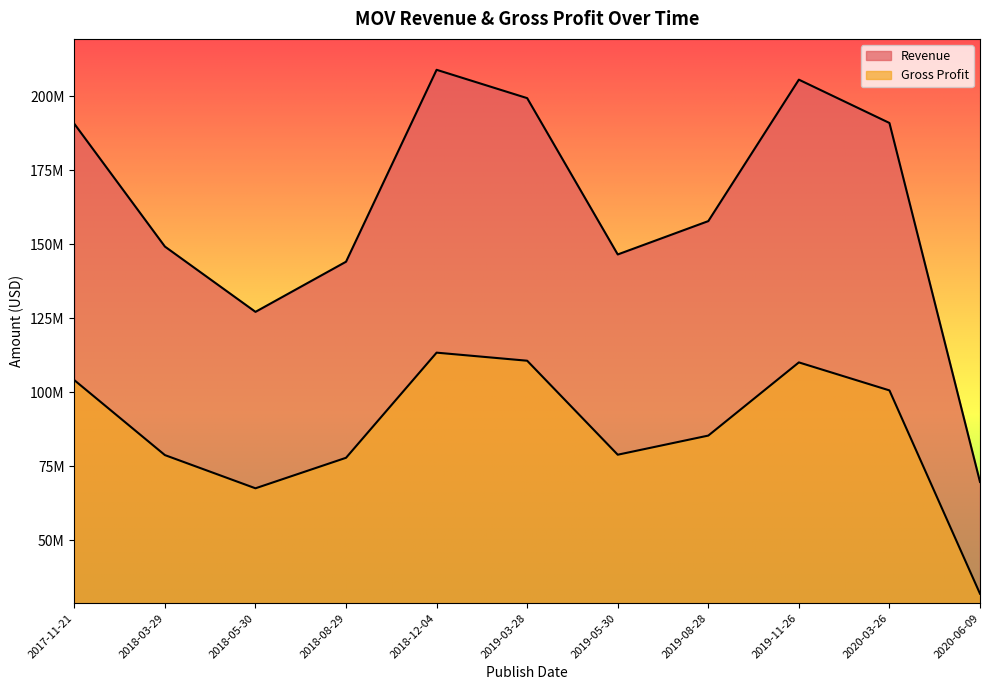

Reading right to left, transcribe all the data shown in this chart.

Revenue: 69666000	190983000	205618000	157816000	146549000	199376000	208949000	144093000	127149000	149214000	190693000
Gross Profit: 31893000	100608000	110069000	85339000	78873000	110636000	113364000	77834000	67524000	78745000	104070000